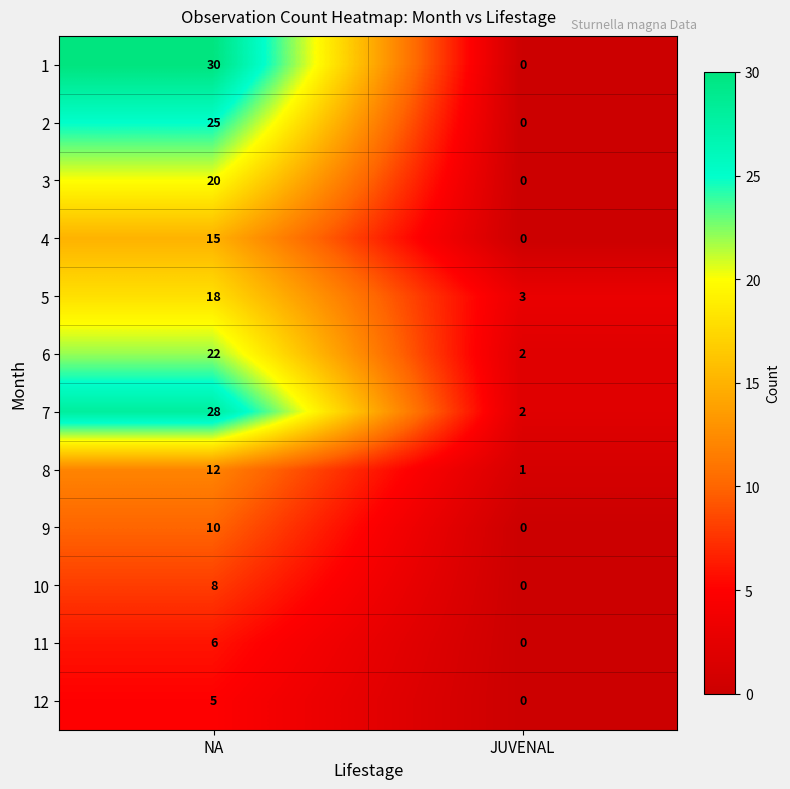

Rank the categories by 4 value from lowest to highest.

JUVENAL, NA